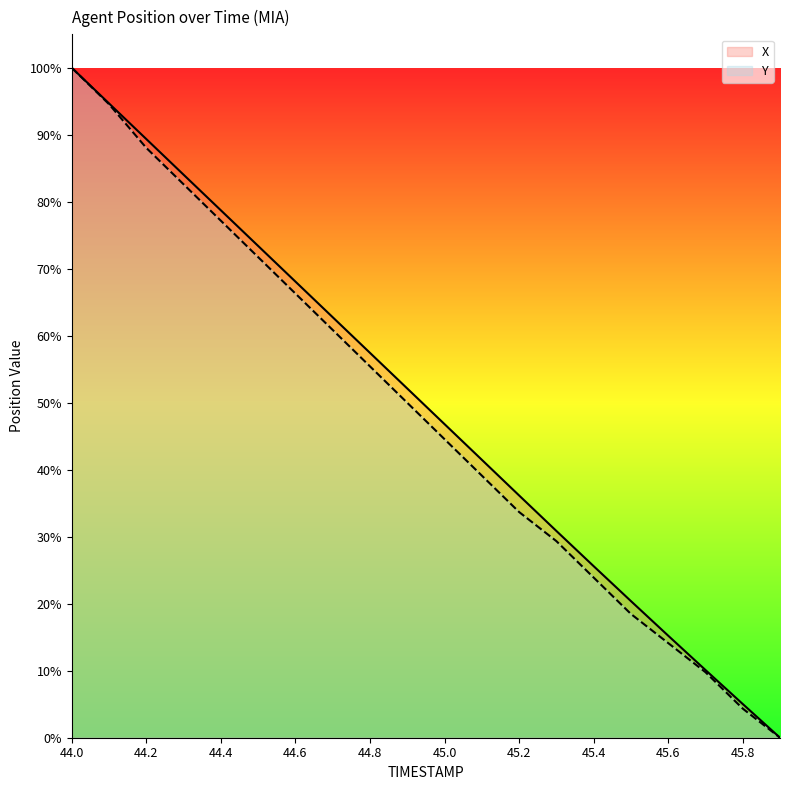

How many values in the Y (line) series exceed 50?

10